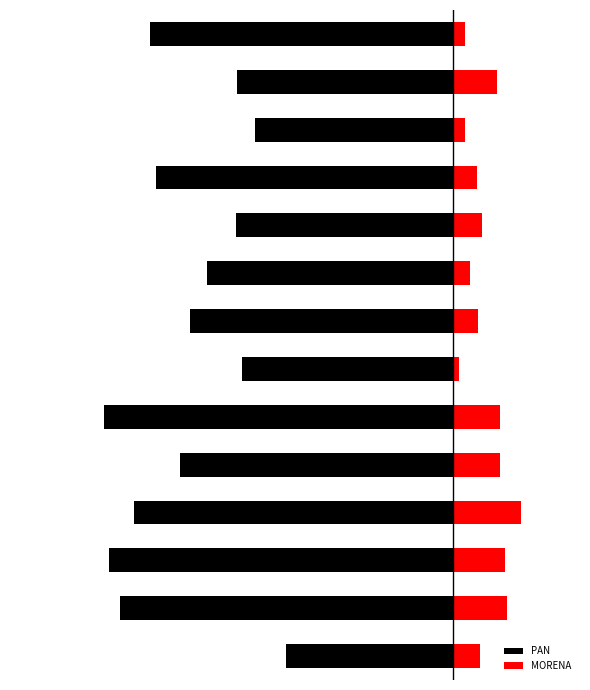

Is it true that PAN equals -12038 at 3?

False